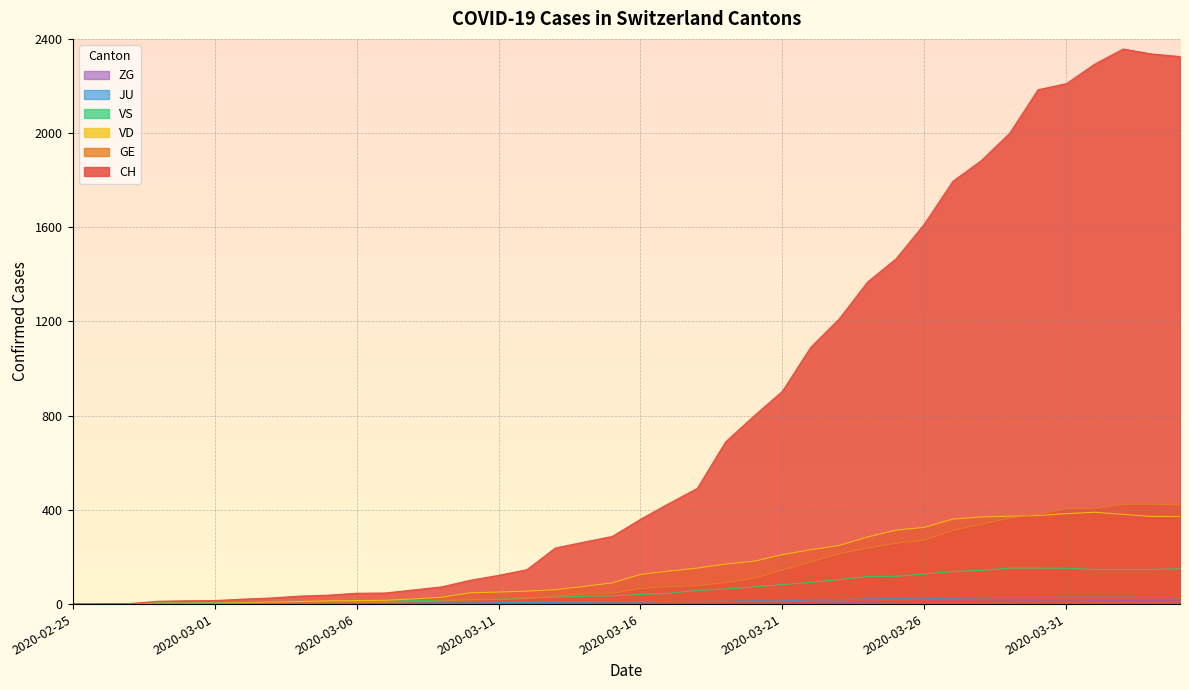

True or false: ZG has a value of 9 at 2020-03-24.

True